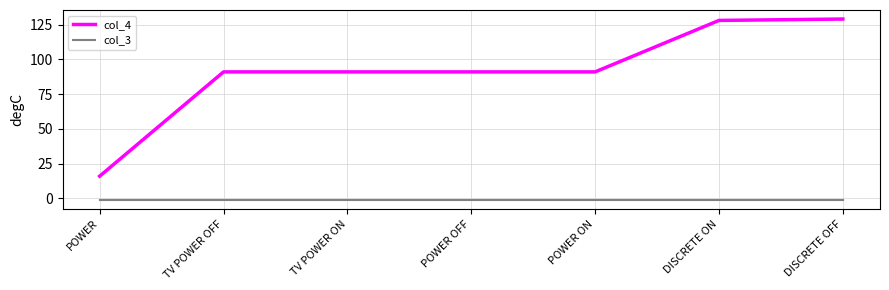

How many categories are shown in the chart?

7